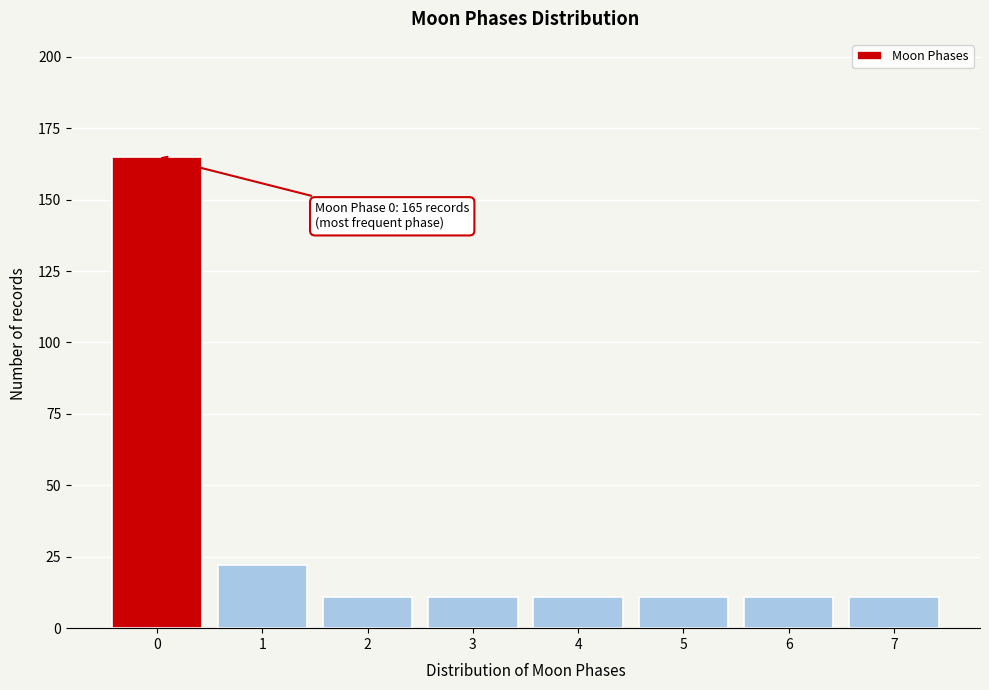

Reading right to left, transcribe all the data shown in this chart.

7=11	6=11	5=11	4=11	3=11	2=11	1=22	0=165